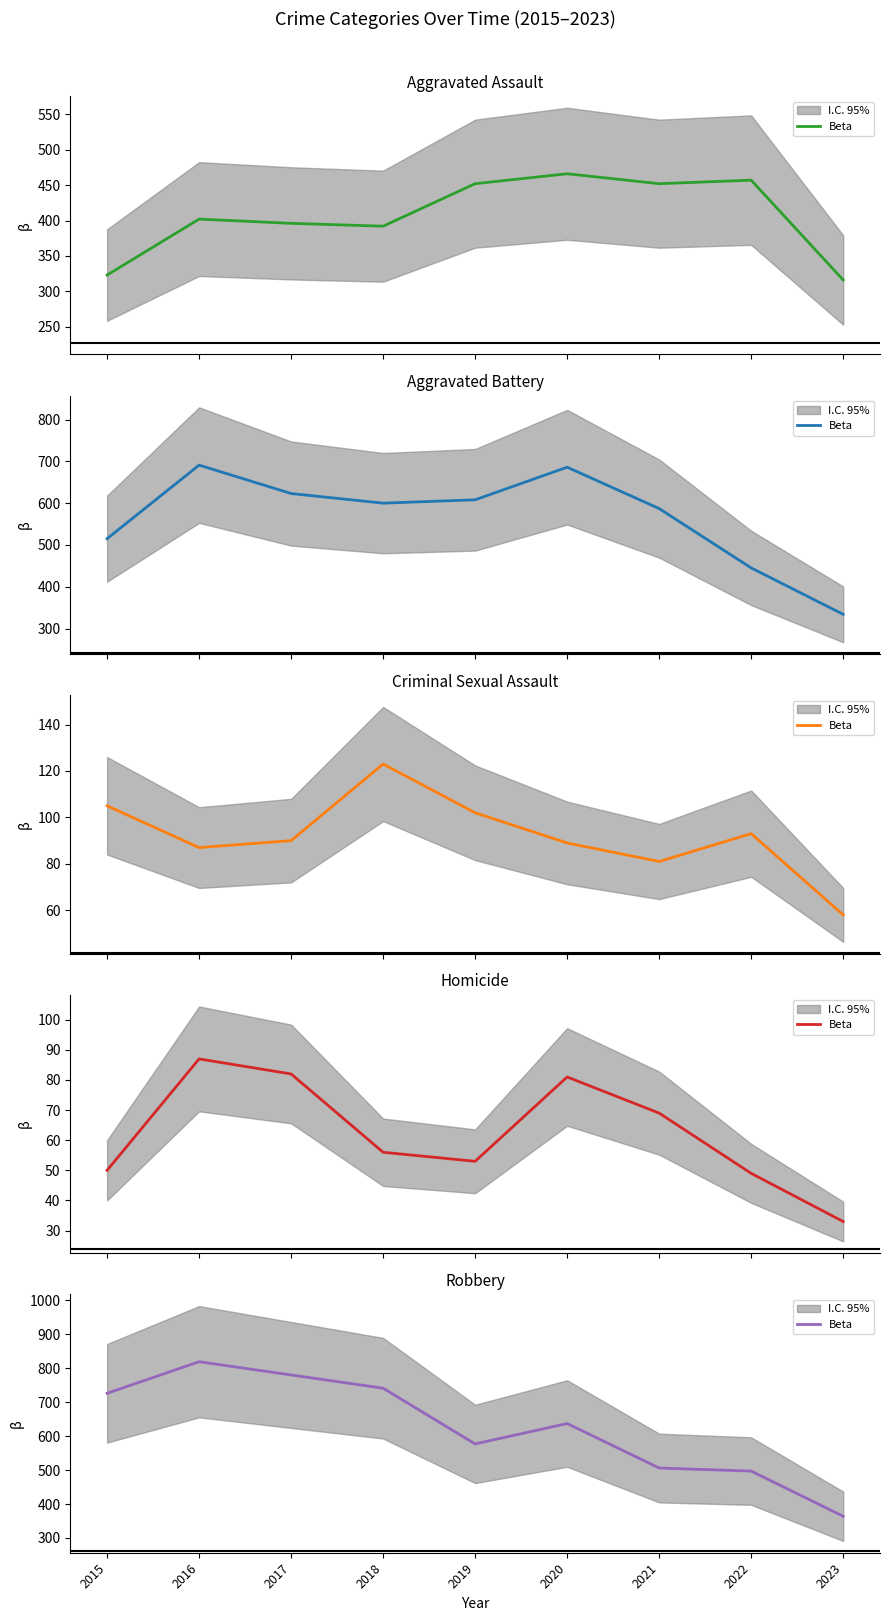

Between 2020 and 2015, which is larger?

2015